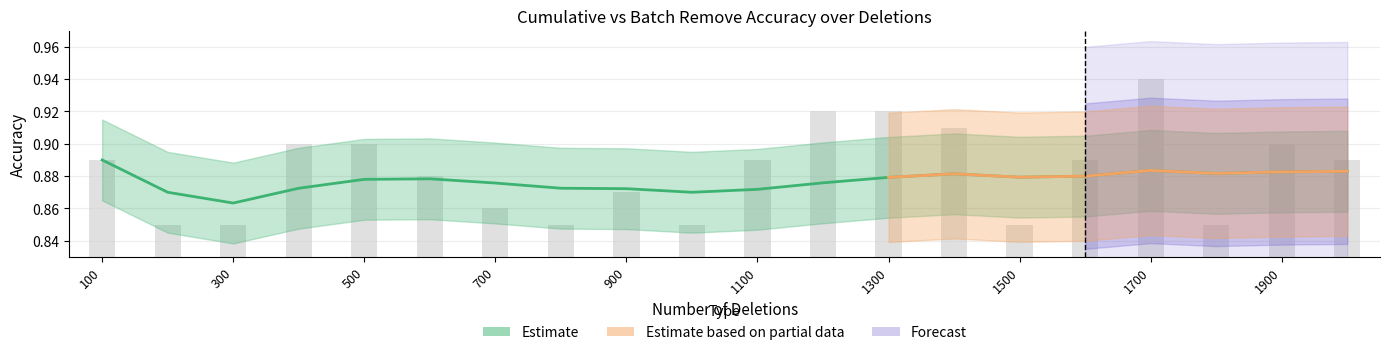

What value does the cum_remove_accuracy series have at 500?

0.9